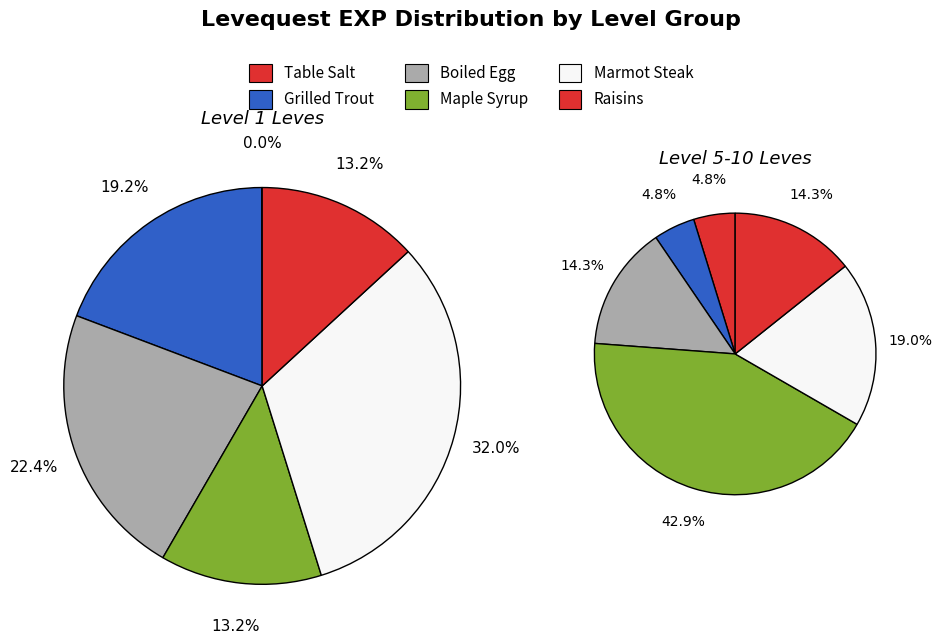

To the nearest percent, what is the difference between the largest and smallest slice percentages?

19%